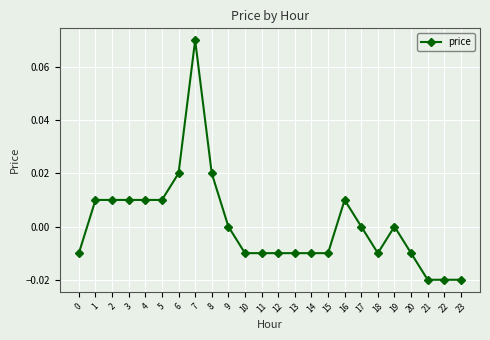

The chart shows a value of -0.0 at 20. True or false?

True